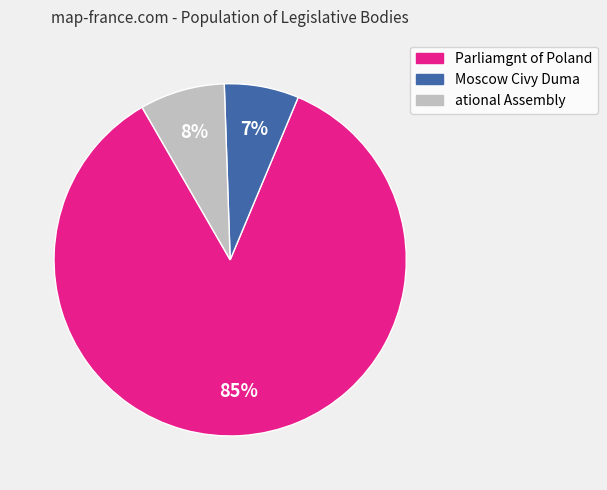

To the nearest percent, what is the average slice percentage?

33%